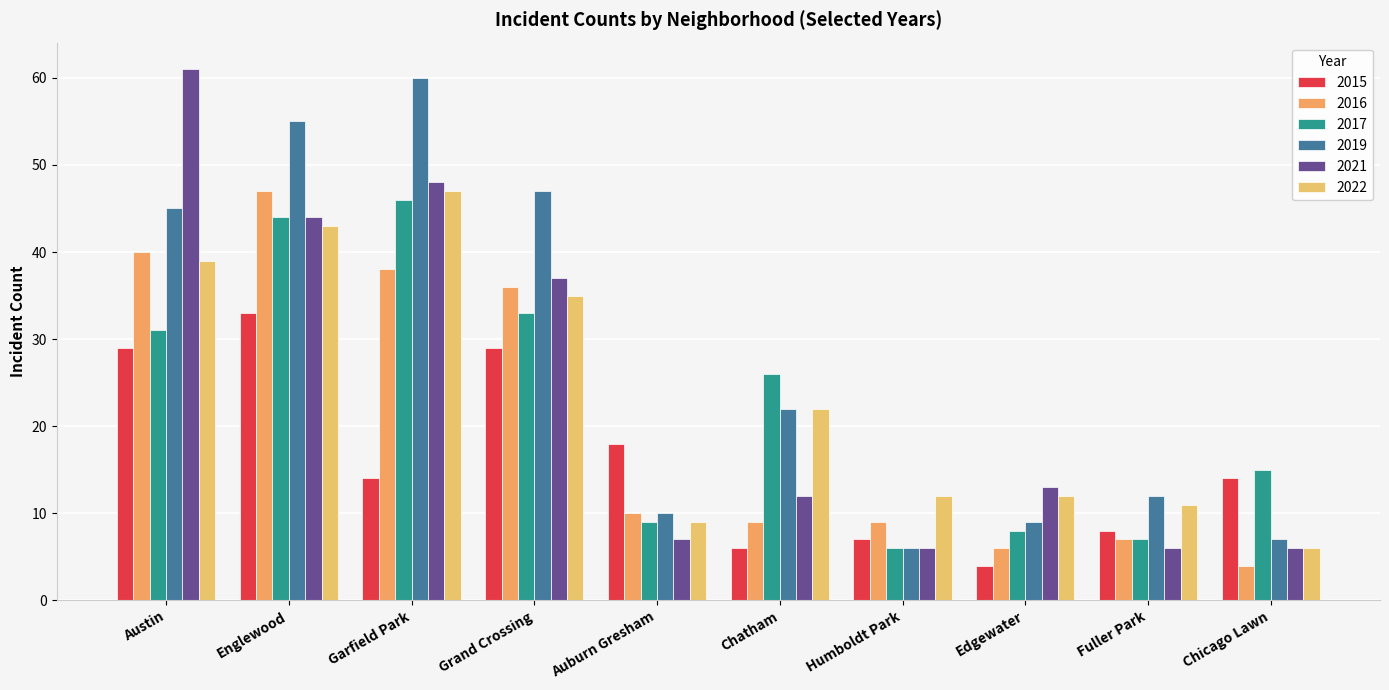

What is the approximate value of 2015 at Chatham?

6